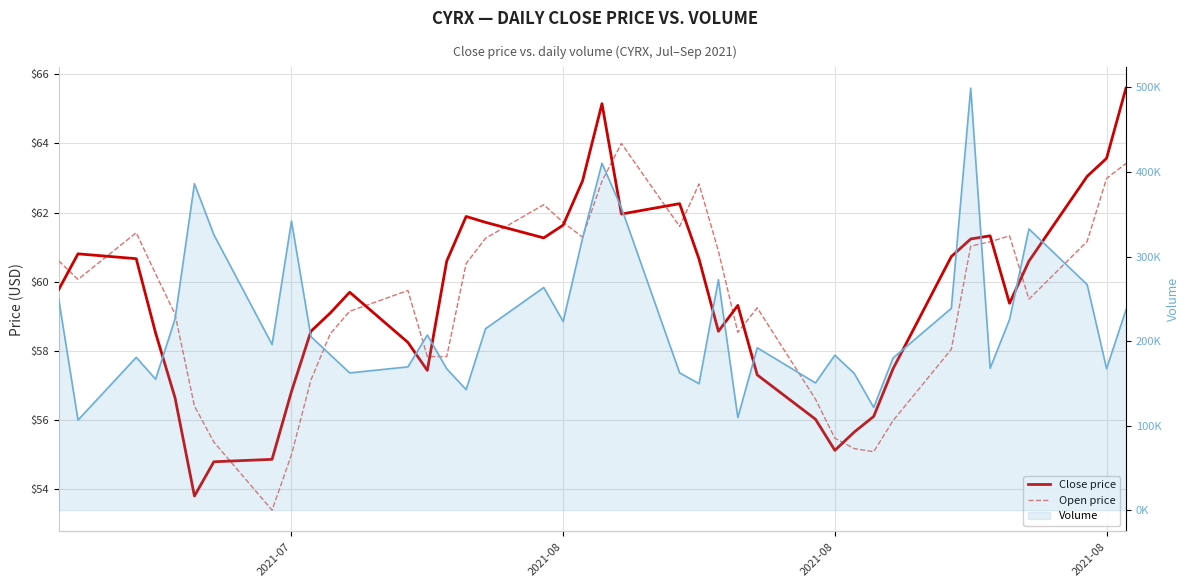

What is the minimum value shown in the chart?

53.4